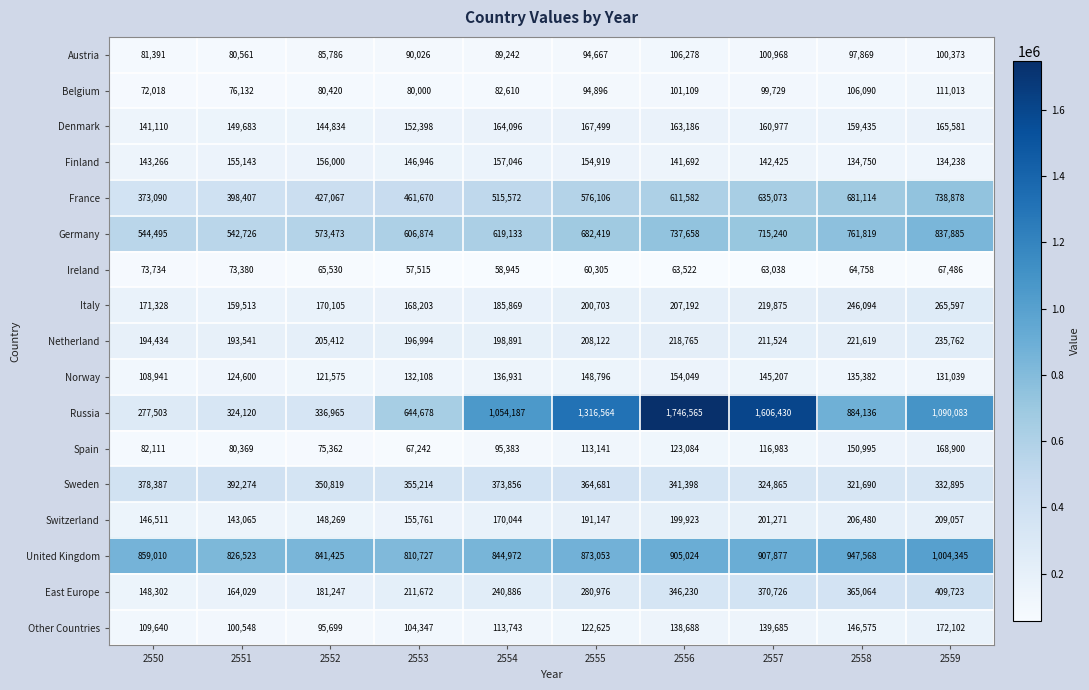

What is the total value across all series at 2557?

6161893